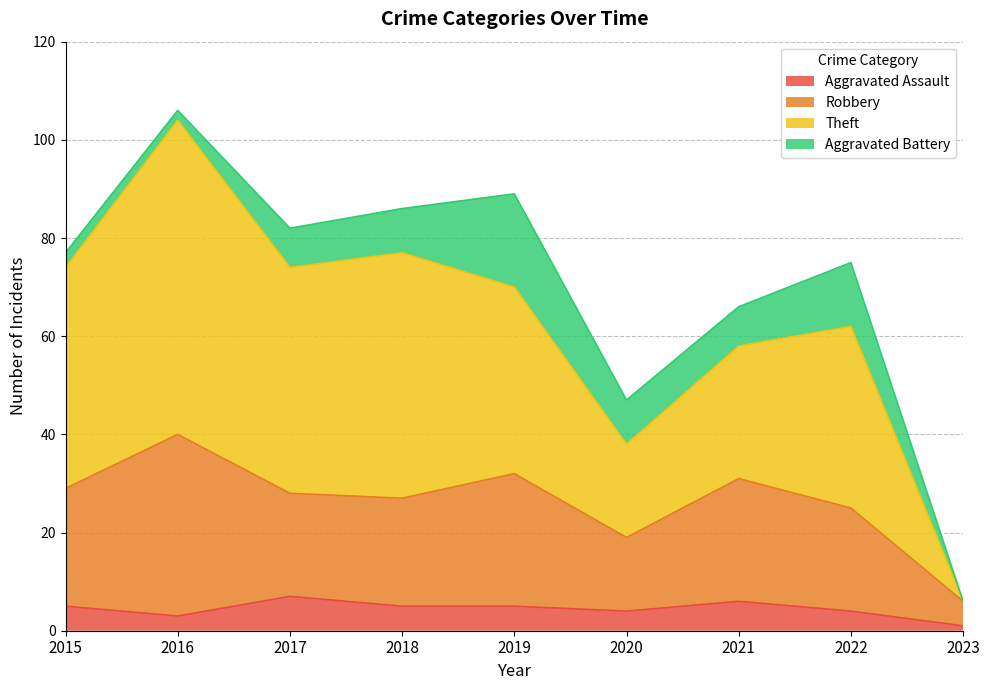

Is the value of Robbery at 2017 greater than the value of Aggravated Assault at 2017?

Yes